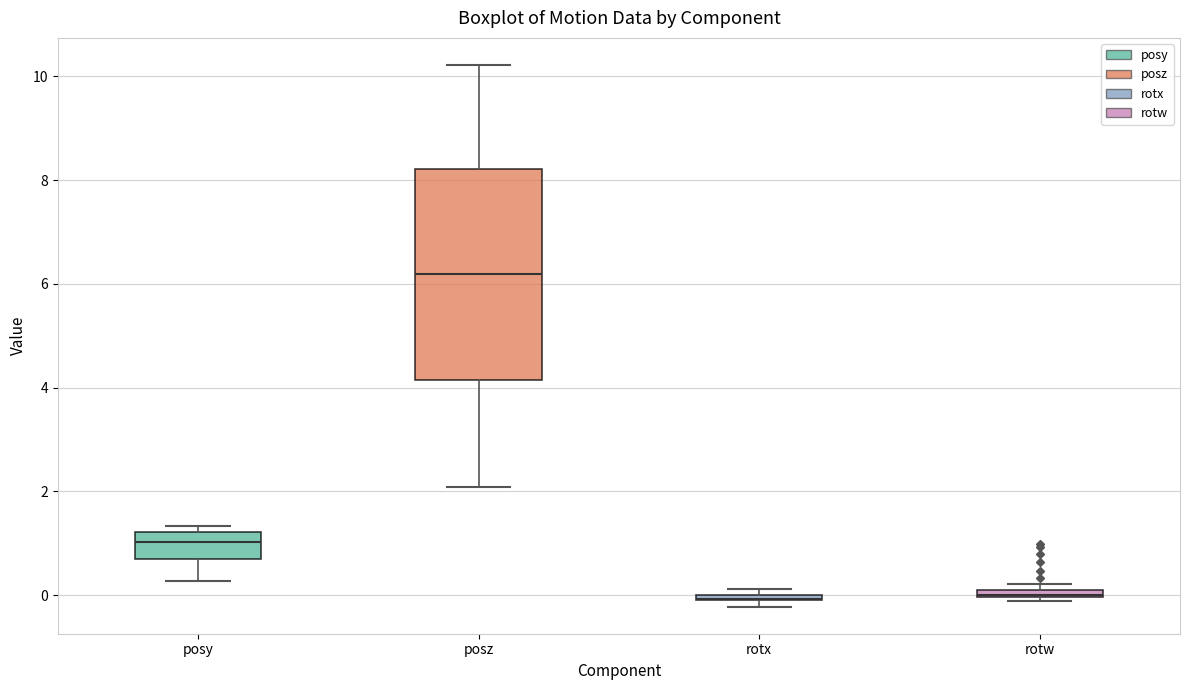

Which box is the tallest, from its lower edge to its upper edge?

posz